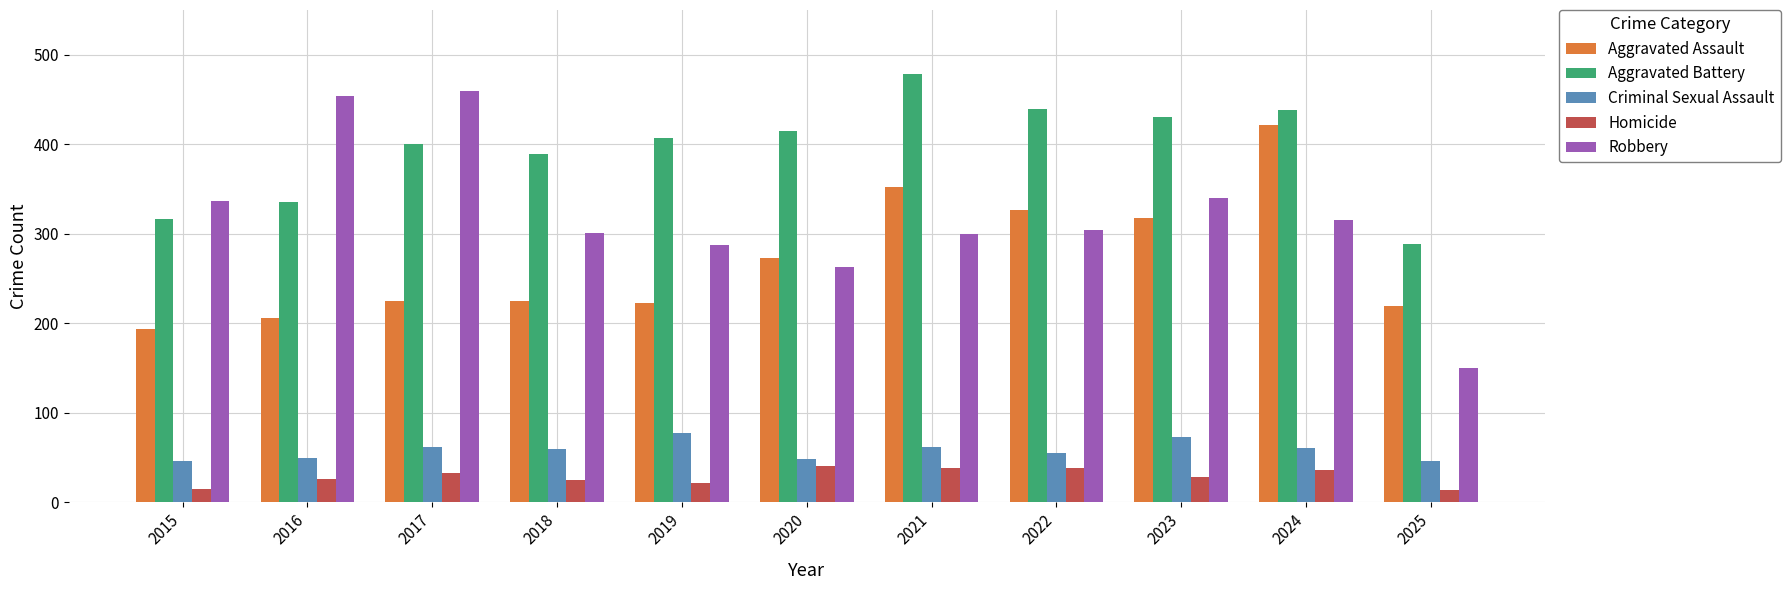

At 2025, list the series in order from smallest to largest.

Homicide, Criminal Sexual Assault, Robbery, Aggravated Assault, Aggravated Battery